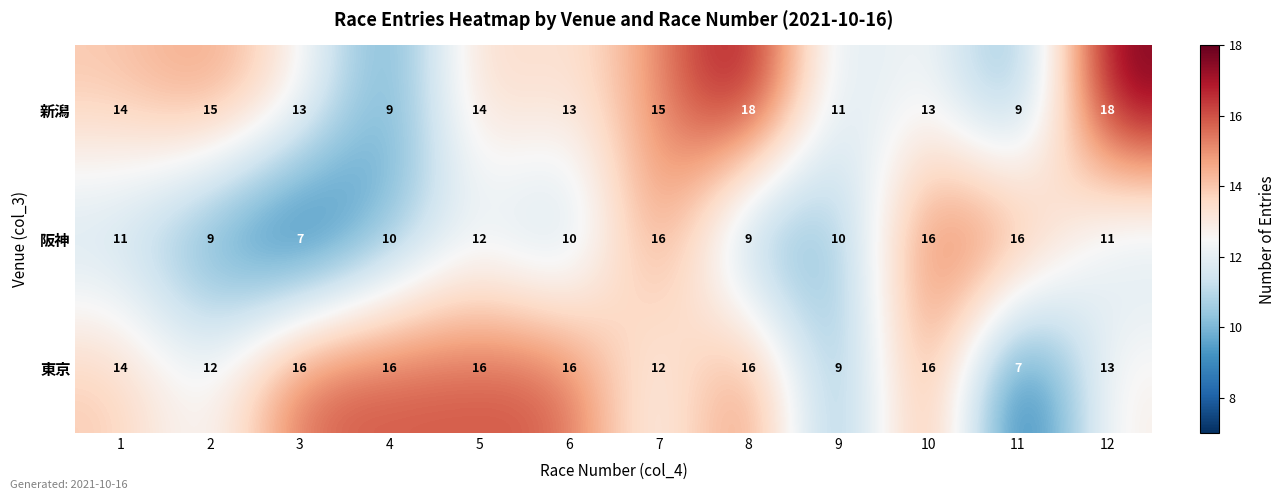

What is the total value across all series at 11?

32